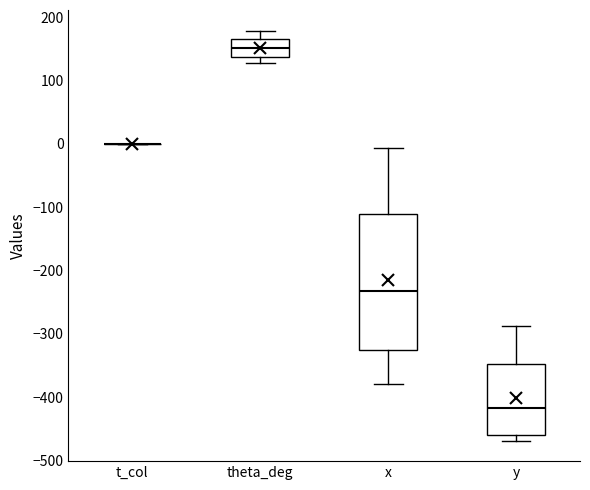

Which box is the tallest, from its lower edge to its upper edge?

x